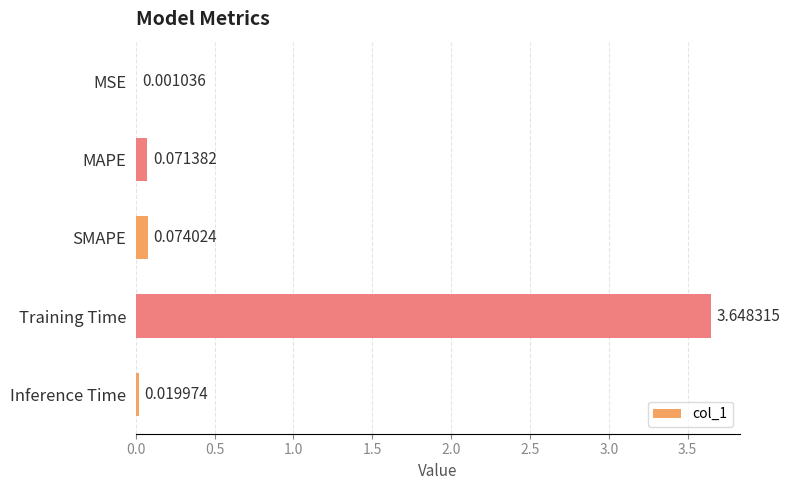

What is the change in value from MSE to Training Time?

+3.6